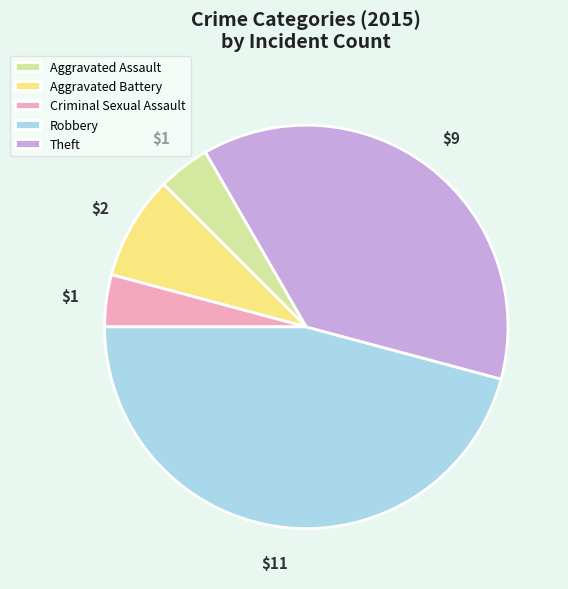

Is the sum of Criminal Sexual Assault and Aggravated Assault greater than half?

No